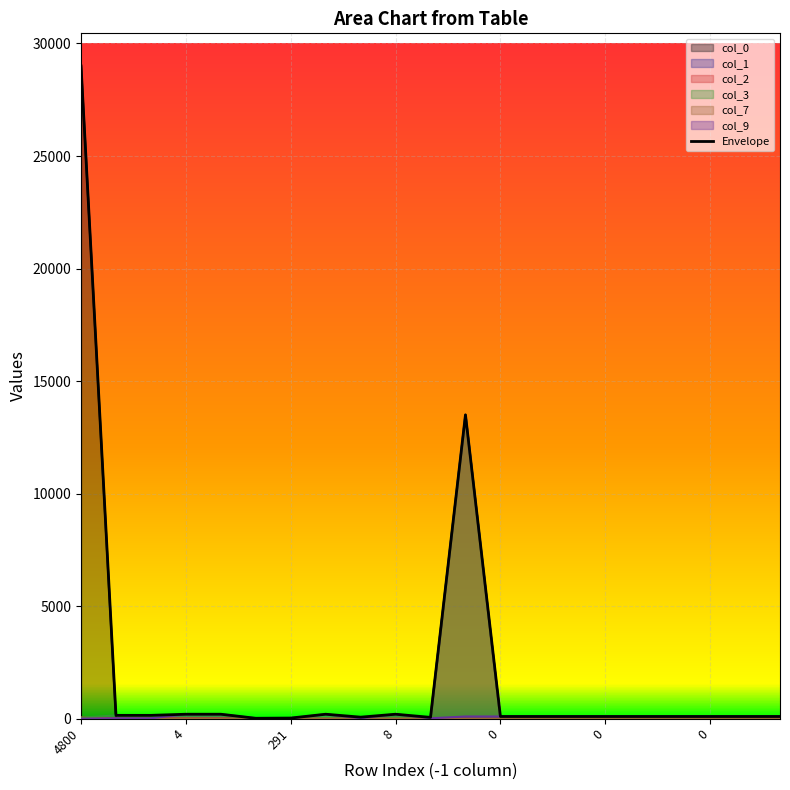

Where does the data first go above 100?

4800